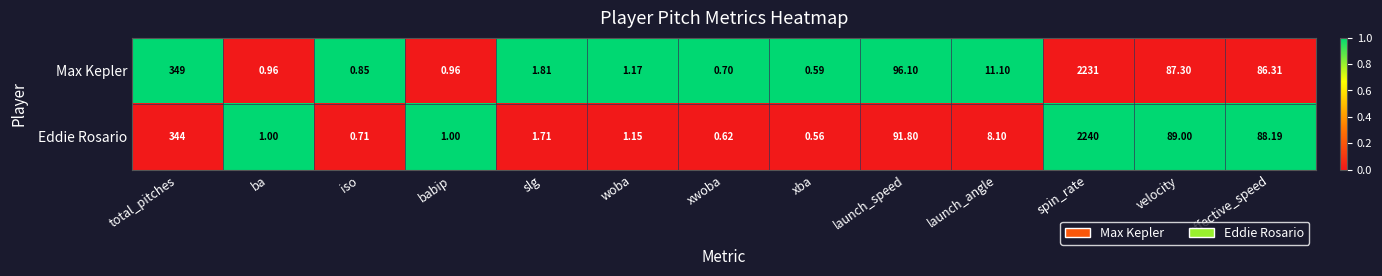

Rank the series at slg from highest to lowest value.

Max Kepler, Eddie Rosario